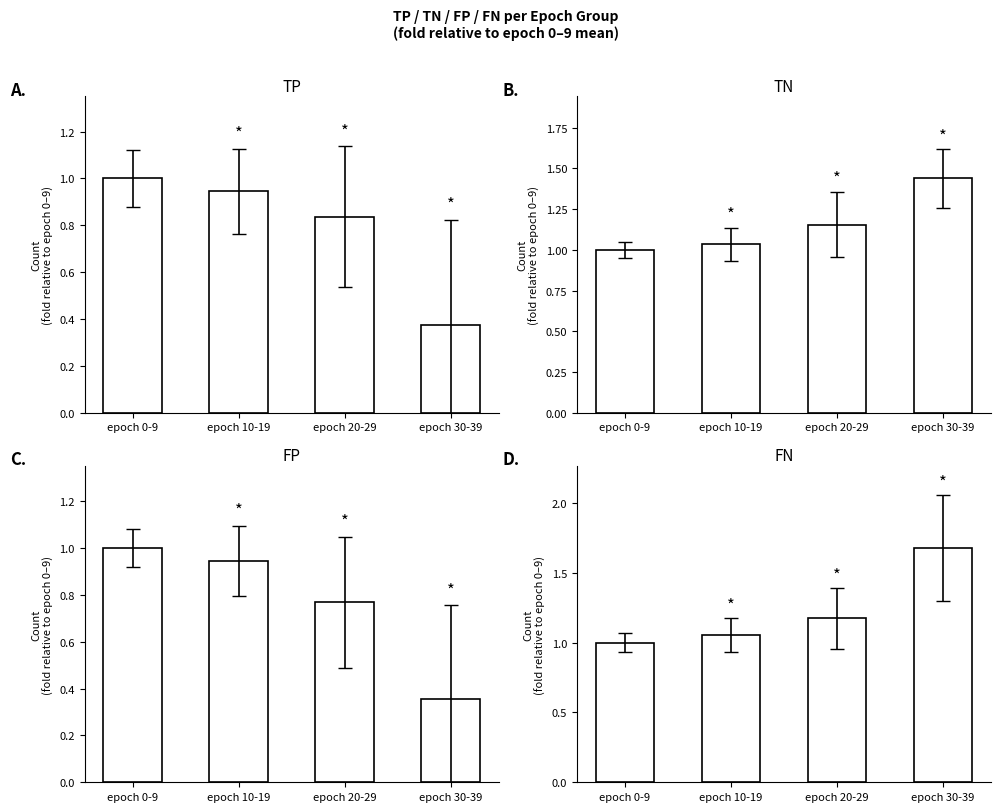

What is the label of the 4th bar from the right?

epoch 0-9